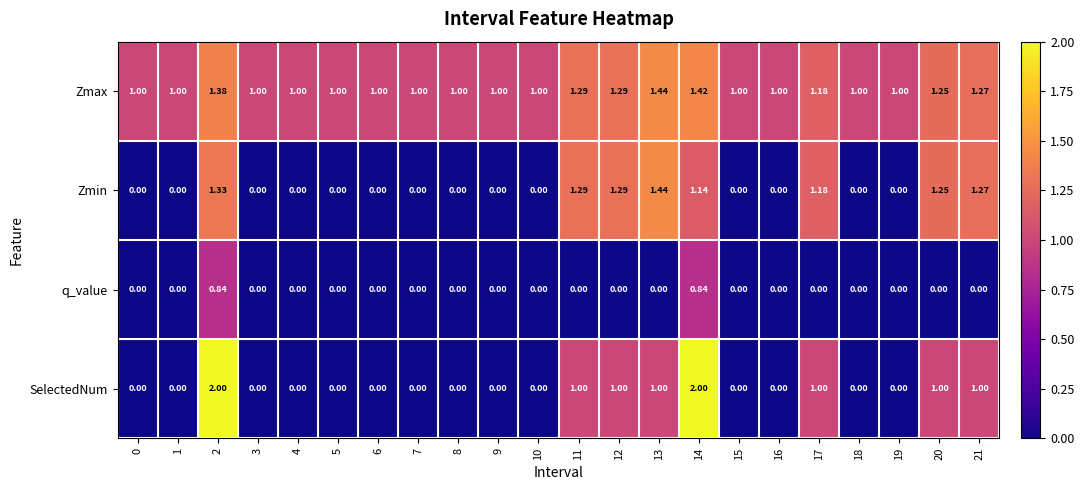

Which series has the largest range (max minus min)?

SelectedNum